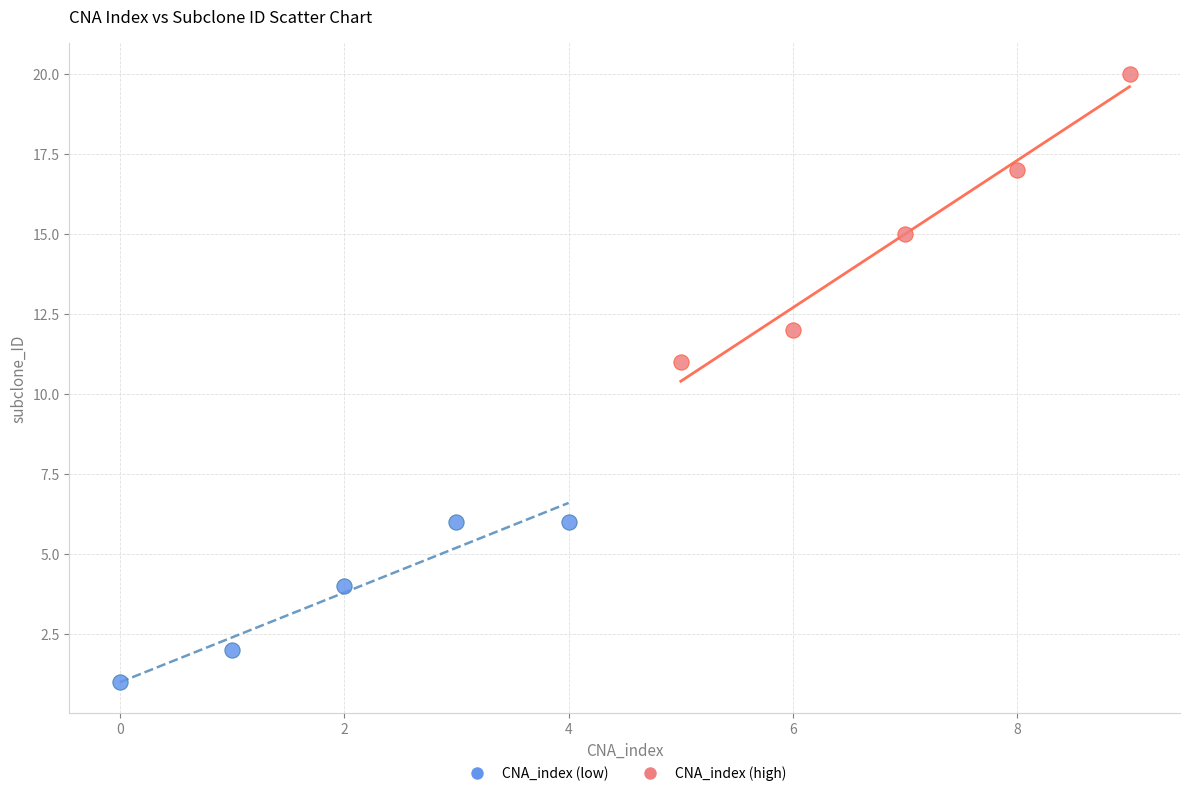

Which series reaches the maximum Y coordinate?

CNA_index (high)